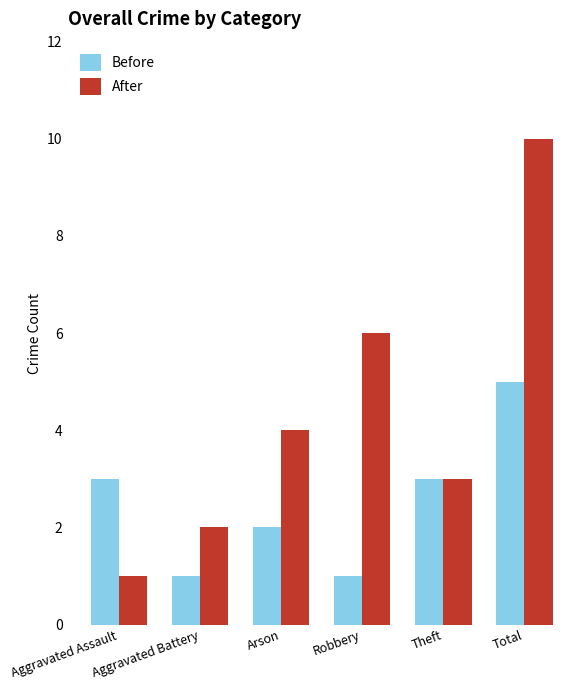

At which label does Before reach its peak?

Total